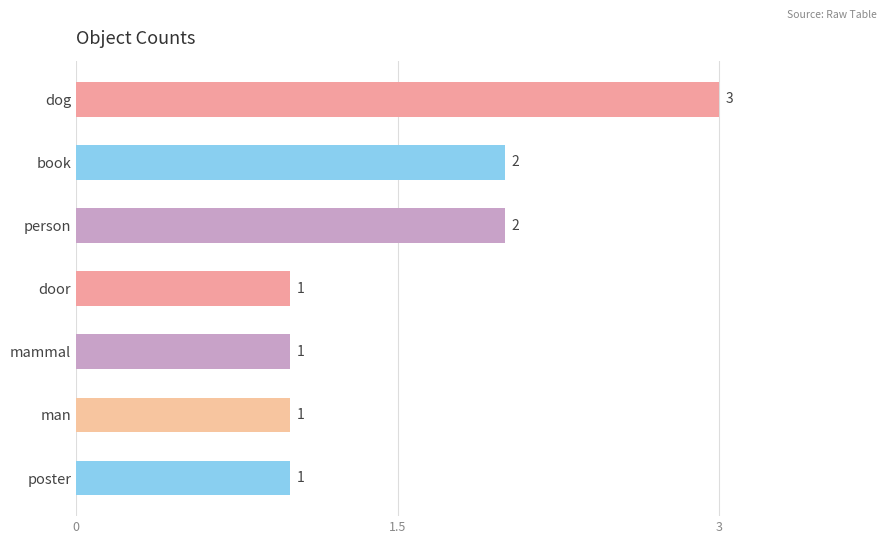

What is the value of the 7th bar from the top?

1